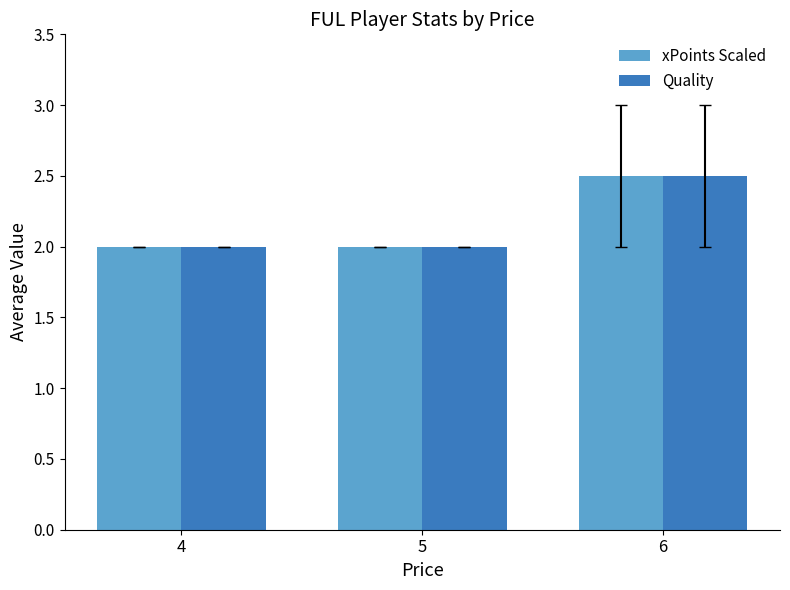

Which category has the highest value in the Quality series?

6